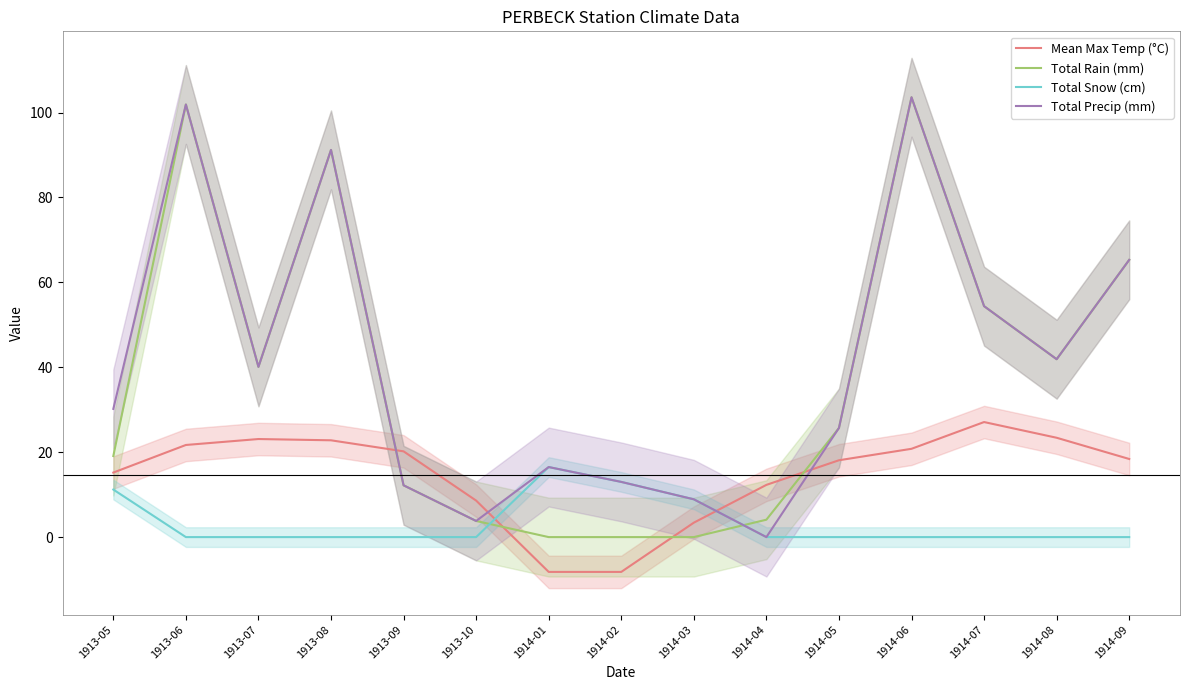

True or false: Total Rain (mm) has more than 1 interior local peaks.

True